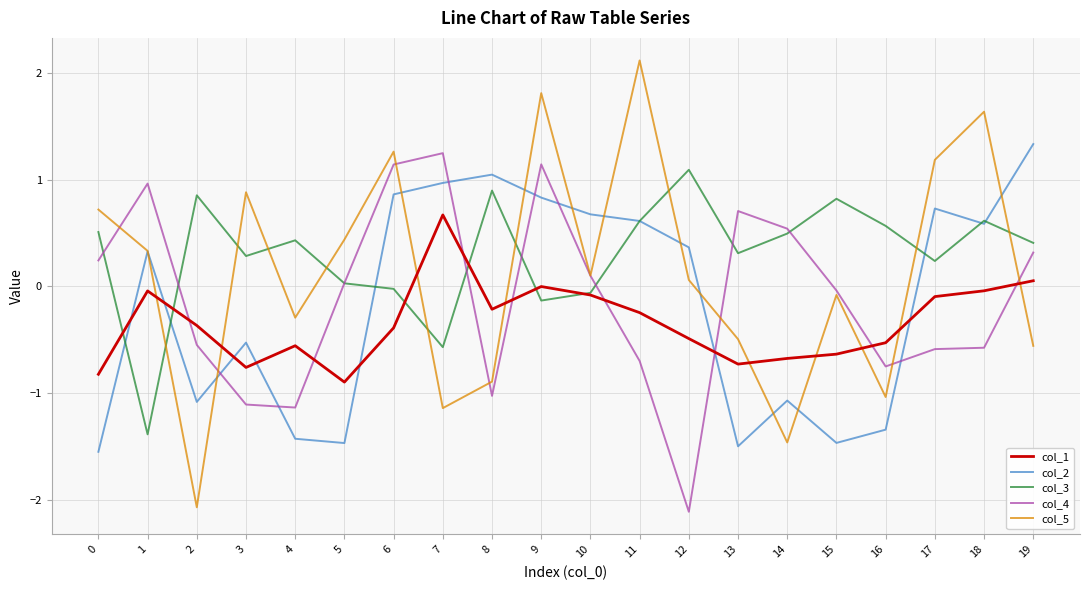

What is the maximum value for col_2?

1.3